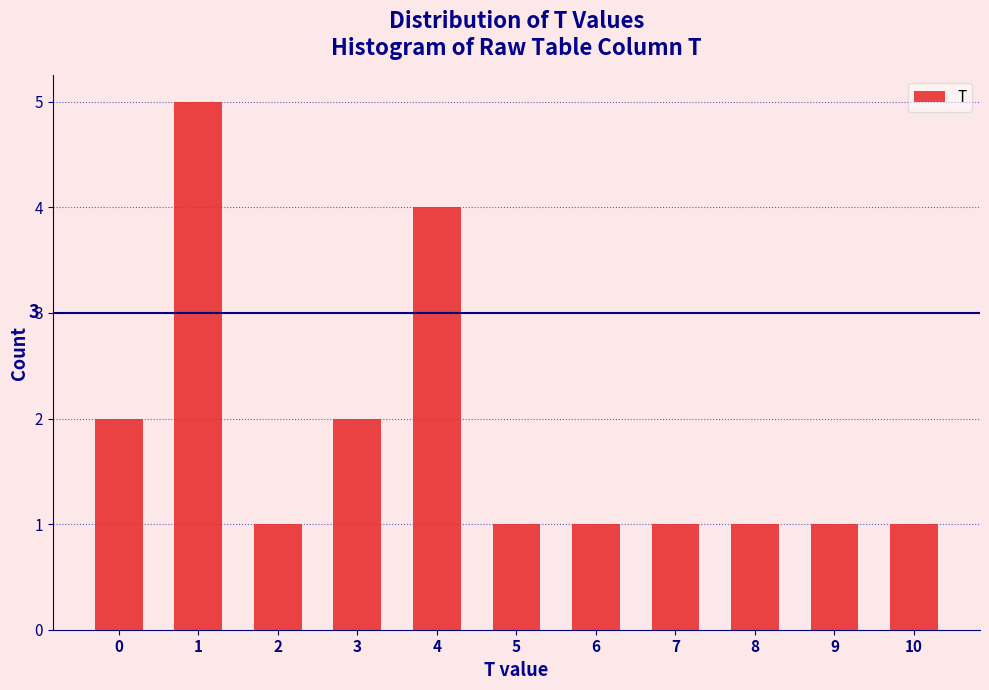

Reading left to right, what are all the values shown in this chart?

0=2	1=5	2=1	3=2	4=4	5=1	6=1	7=1	8=1	9=1	10=1